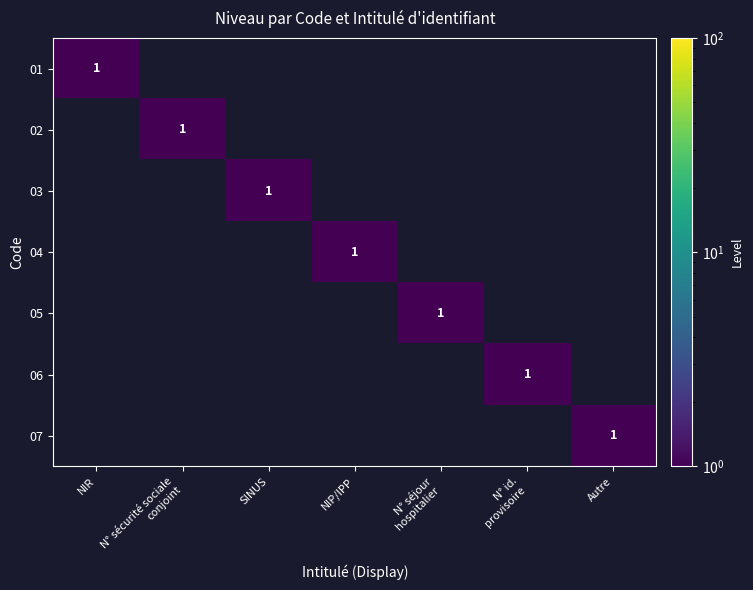

Rank the series at N° id. provisoire from highest to lowest value.

06, 01, 02, 03, 04, 05, 07